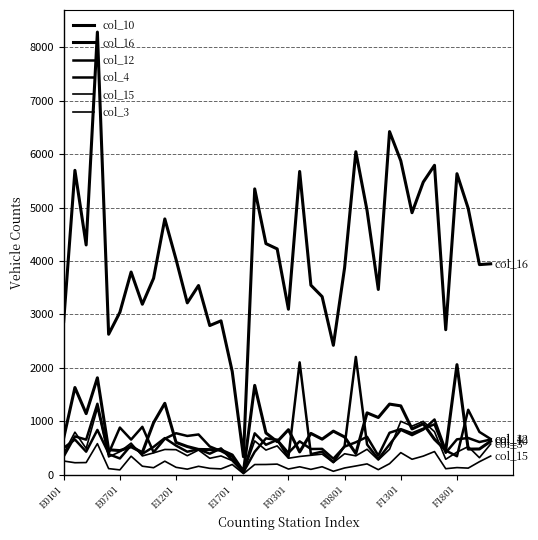

Does the chart display data point markers on the line(s)?

No